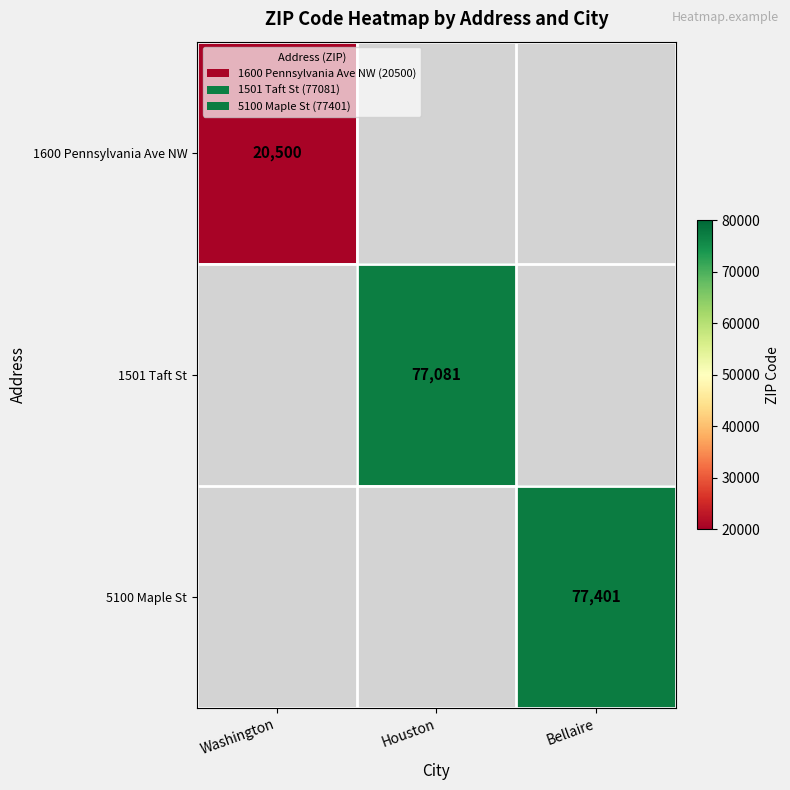

How many series are shown in this chart?

3